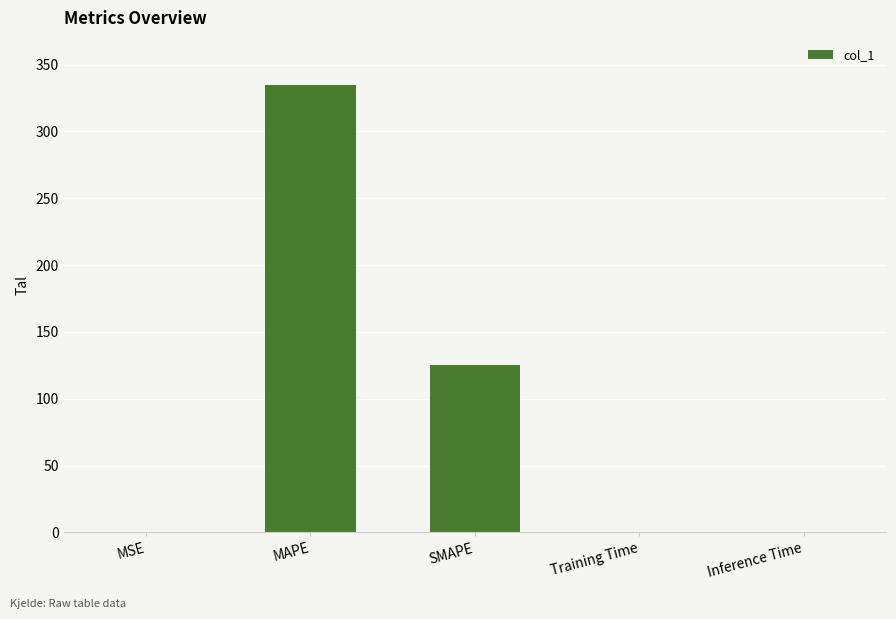

Does the chart contain stacked bars?

No